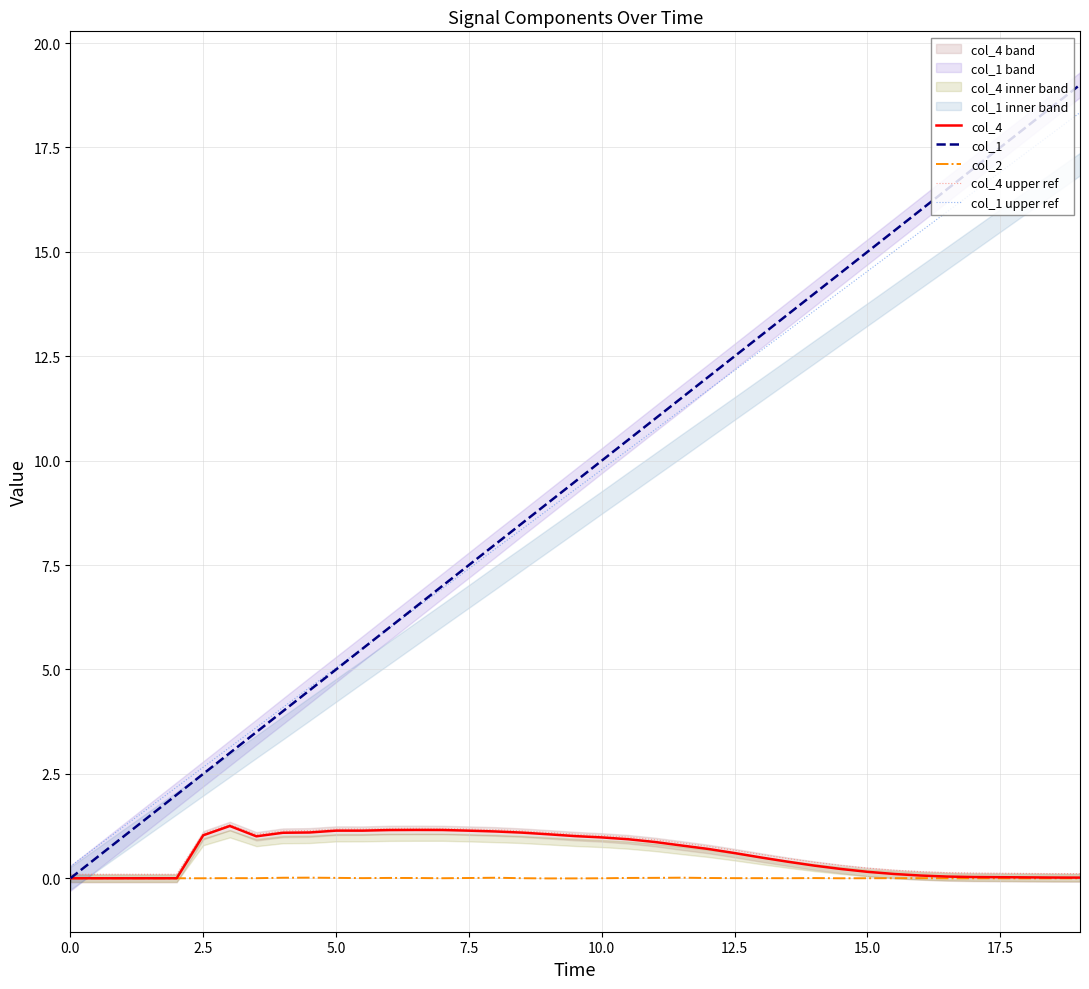

What is the maximum value for col_1 upper ref?

18.3